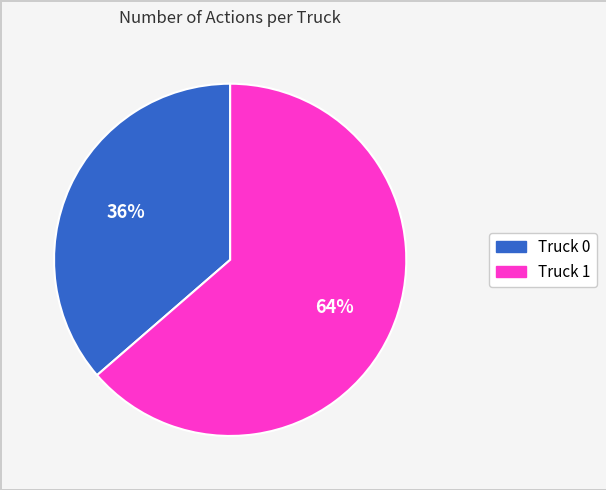

Count the number of slices in the pie.

2